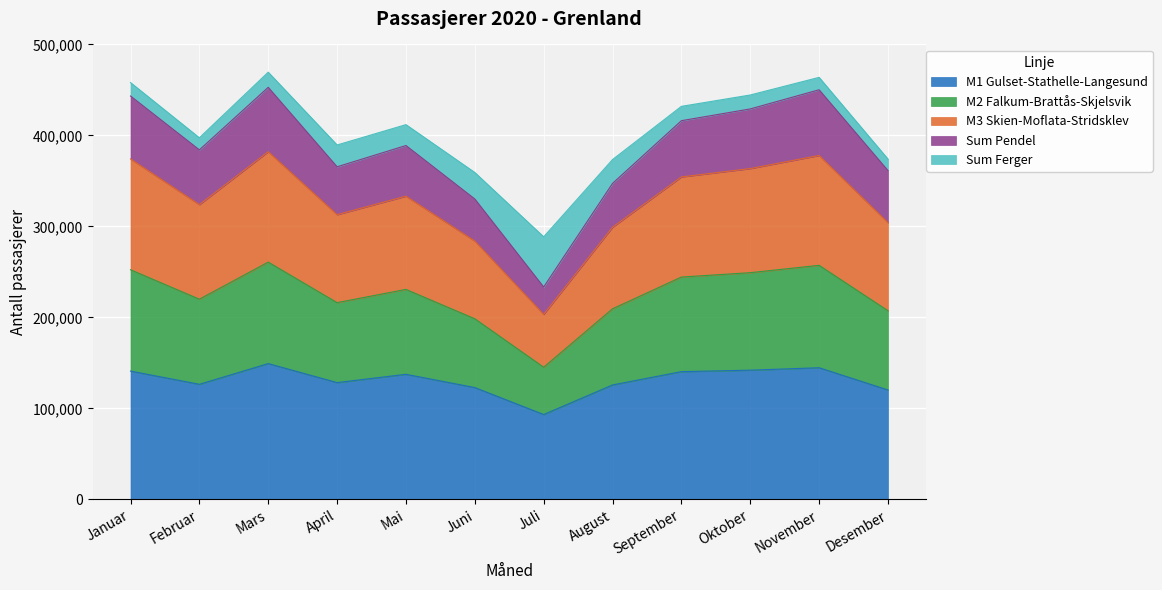

True or false: M3 Skien-Moflata-Stridsklev has a value of 70488 at Desember.

False